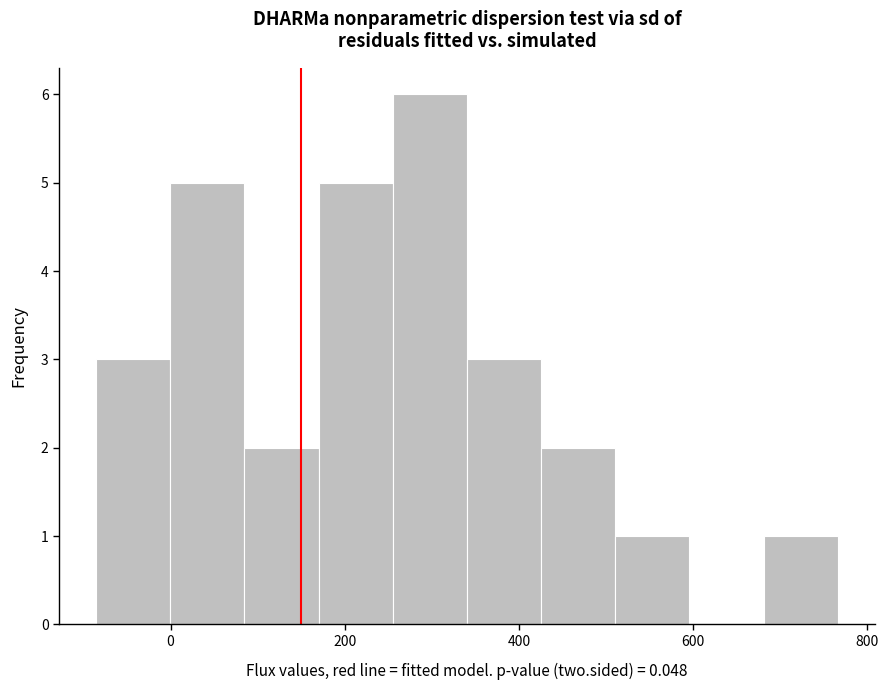

Reading left to right, list every bar in this chart as the range it spans on the x-axis followed by its height. Neither the bar edges nor the heights are printed on the chart, so give them approximately, as read against the axes.

-80 to 0: 3
0 to 80: 5
80 to 180: 2
180 to 260: 5
260 to 340: 6
340 to 420: 3
420 to 520: 2
520 to 600: 1
600 to 680: 0
680 to 760: 1